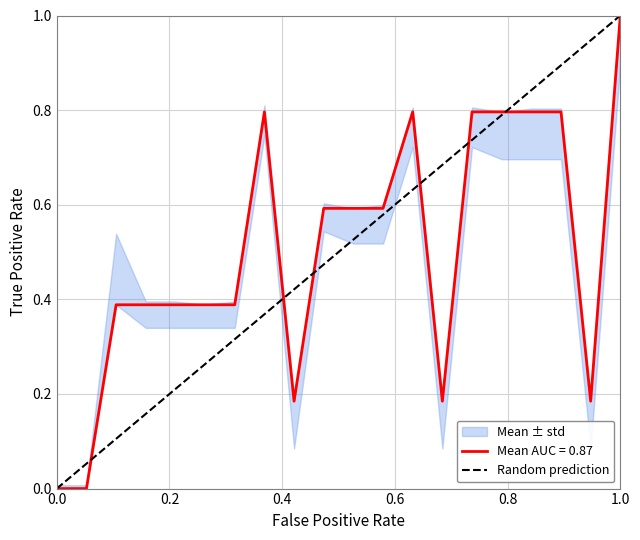

Which category has the highest value in the Mean AUC = 0.87 series?

1.0